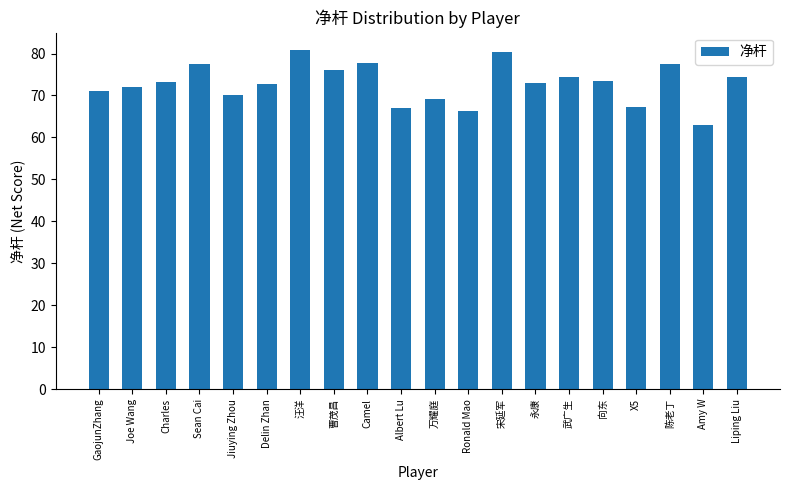

What is the smallest value displayed?

63.0